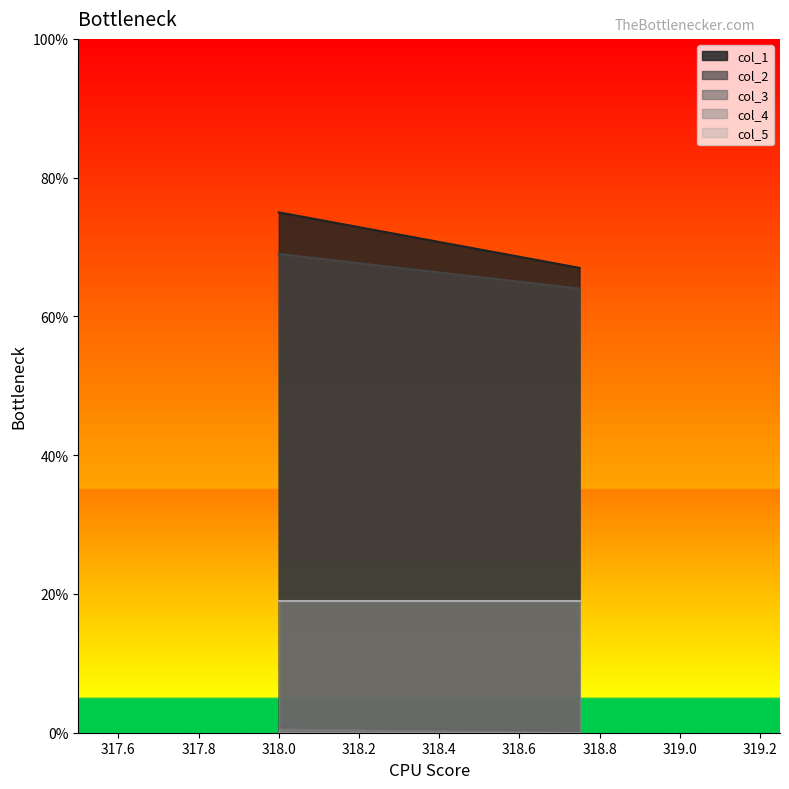

Which category has the lowest value in the col_3 series?

318.75